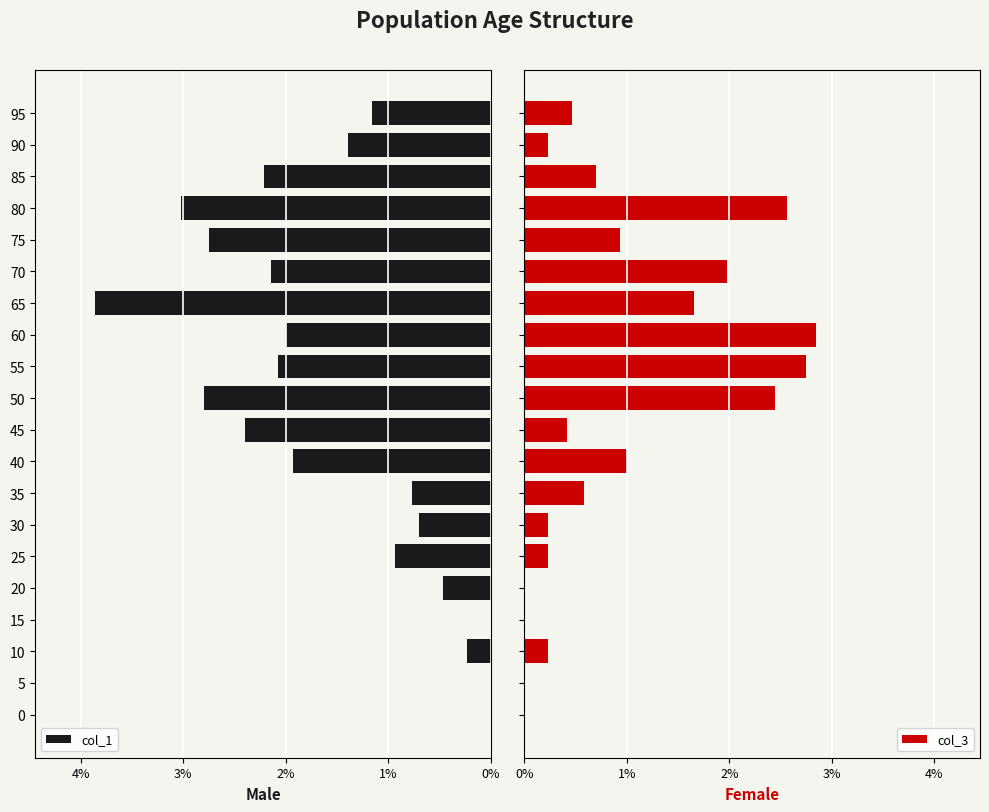

Which series has the largest total across all categories?

col_1